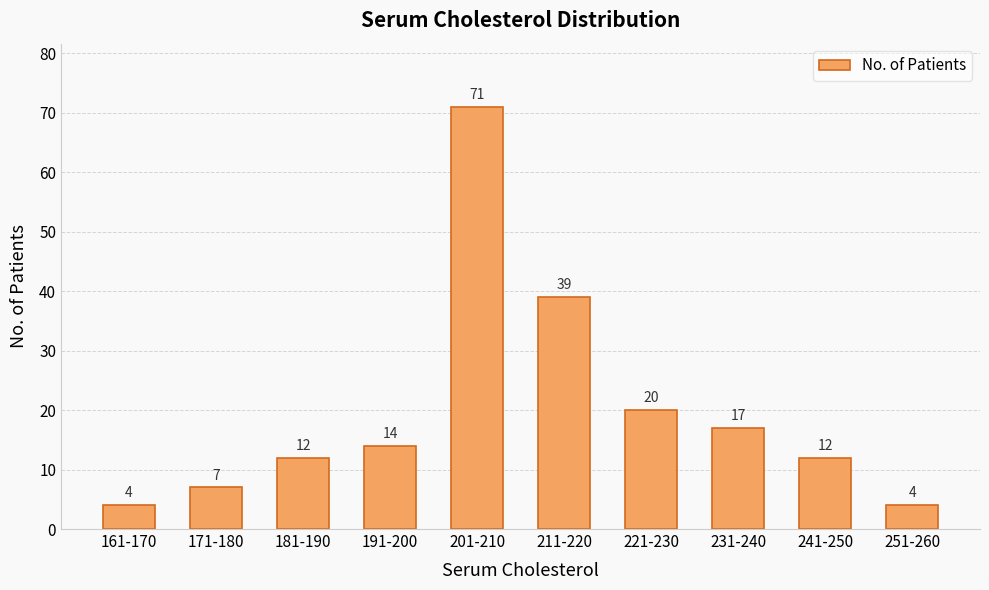

What is the label of the 2nd bar from the right?

241-250